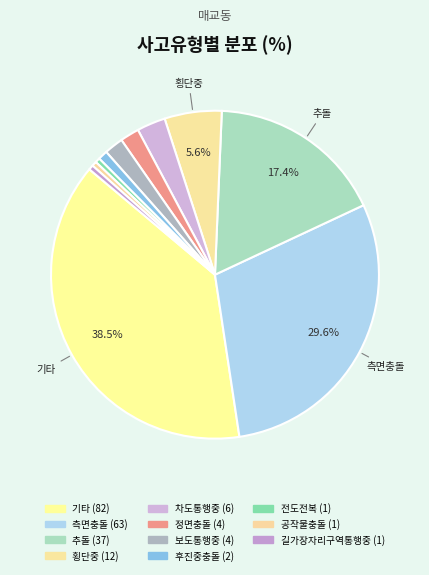

Count the number of slices in the pie.

11